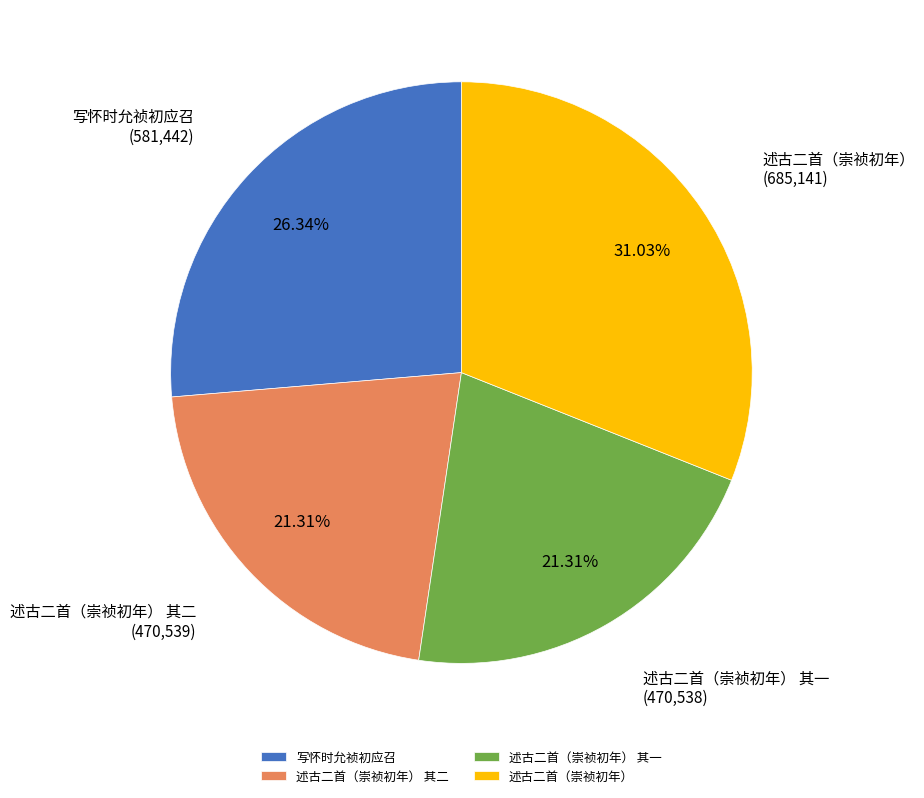

To the nearest percent, what percentage of the pie is 述古二首（崇祯初年） 其二?

21%